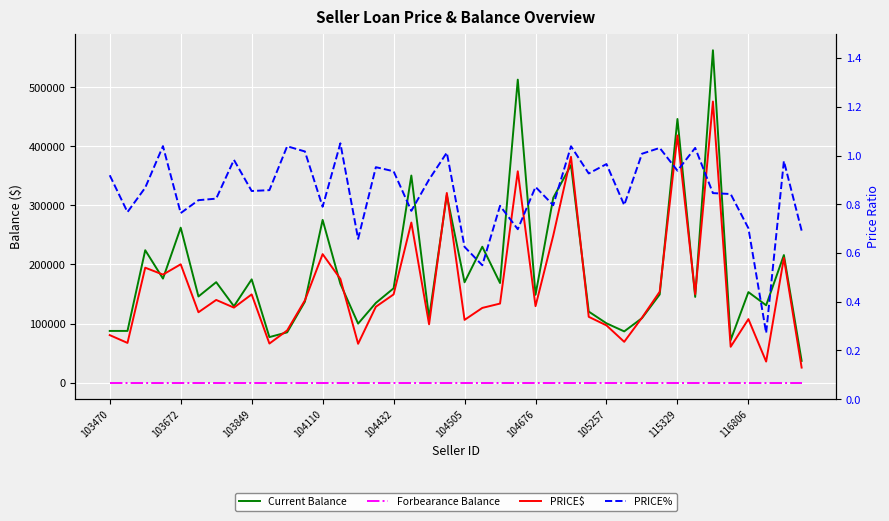

Is the value of PRICE% at 103470 greater than the value of PRICE$ at 104505?

No